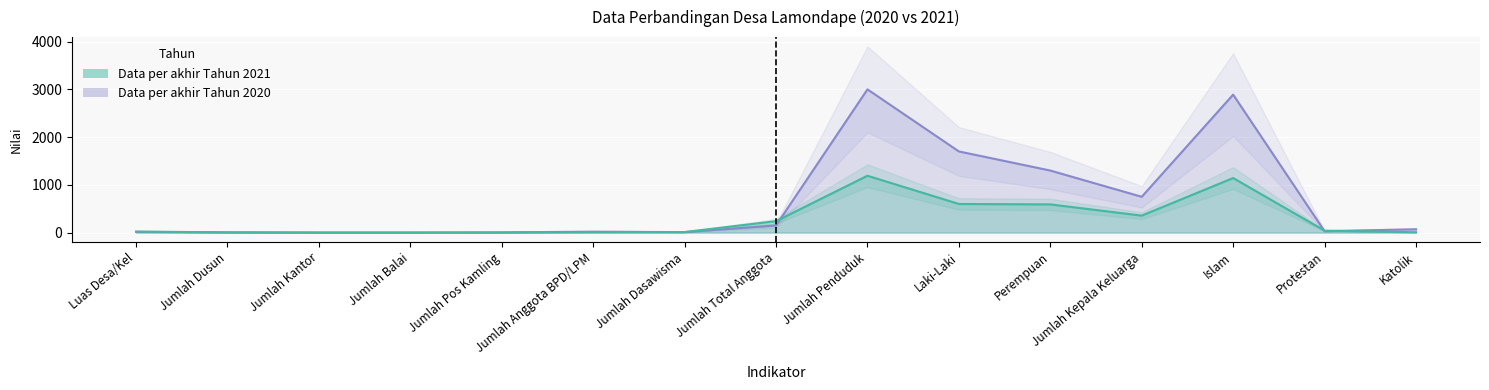

Is the value of Data per akhir Tahun 2021 at Jumlah Kepala Keluarga greater than the value of Data per akhir Tahun 2020 at Jumlah Dusun?

Yes